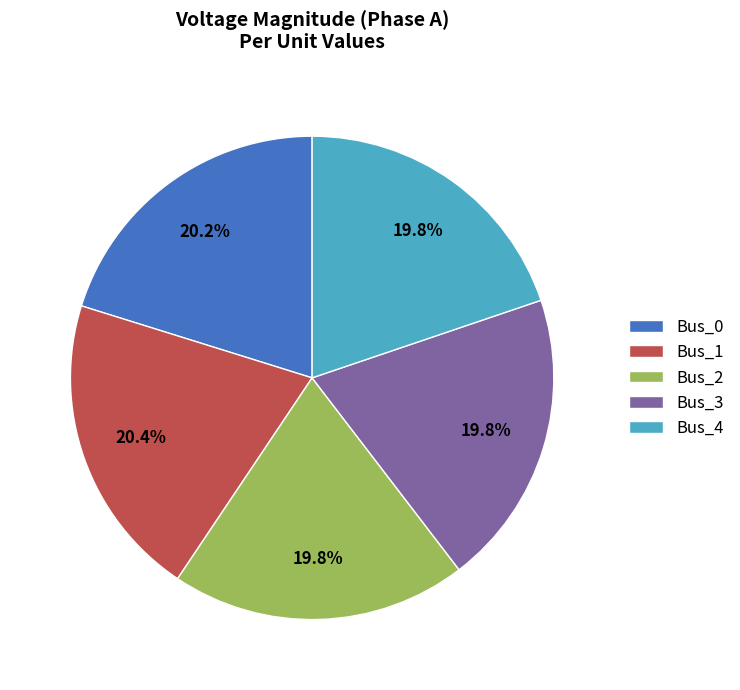

Approximately how many times larger is the value at Bus_3 compared to Bus_0?

1.0